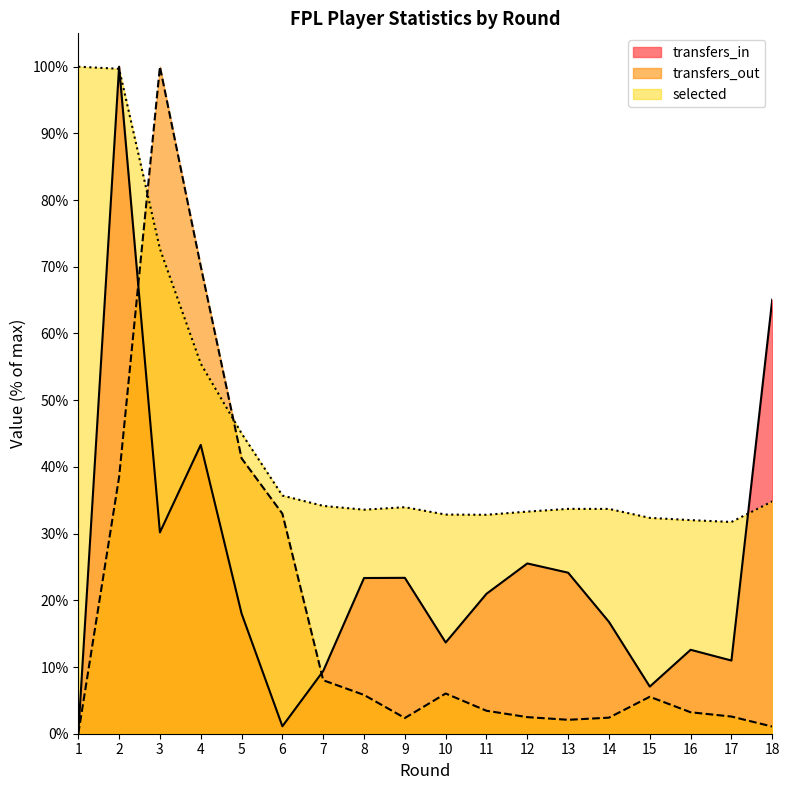

True or false: transfers_in and selected intersect in this chart.

True